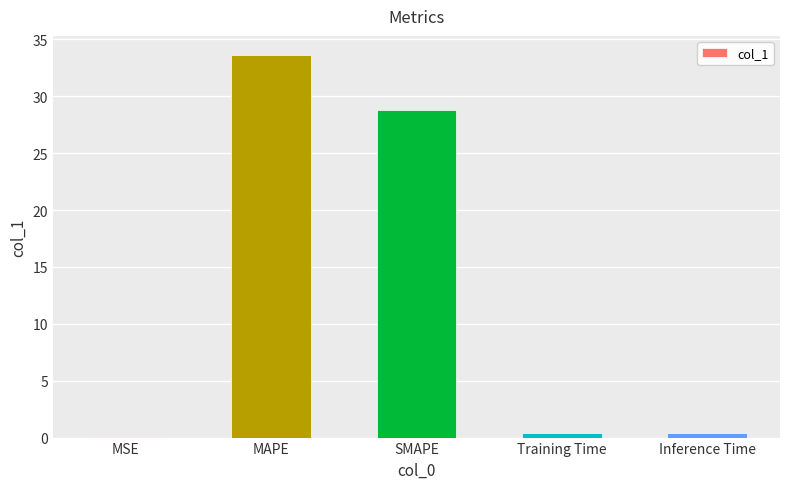

Count the number of data series in this chart.

1